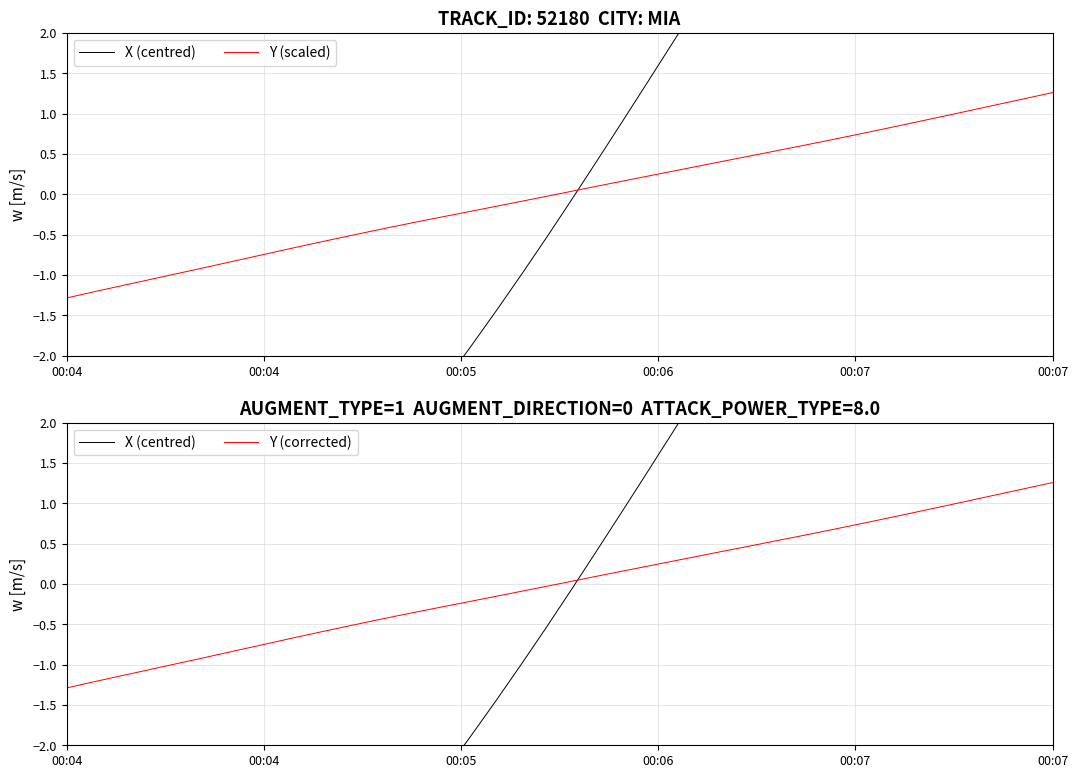

True or false: Y (corrected) and Y (scaled) cross at least once.

False